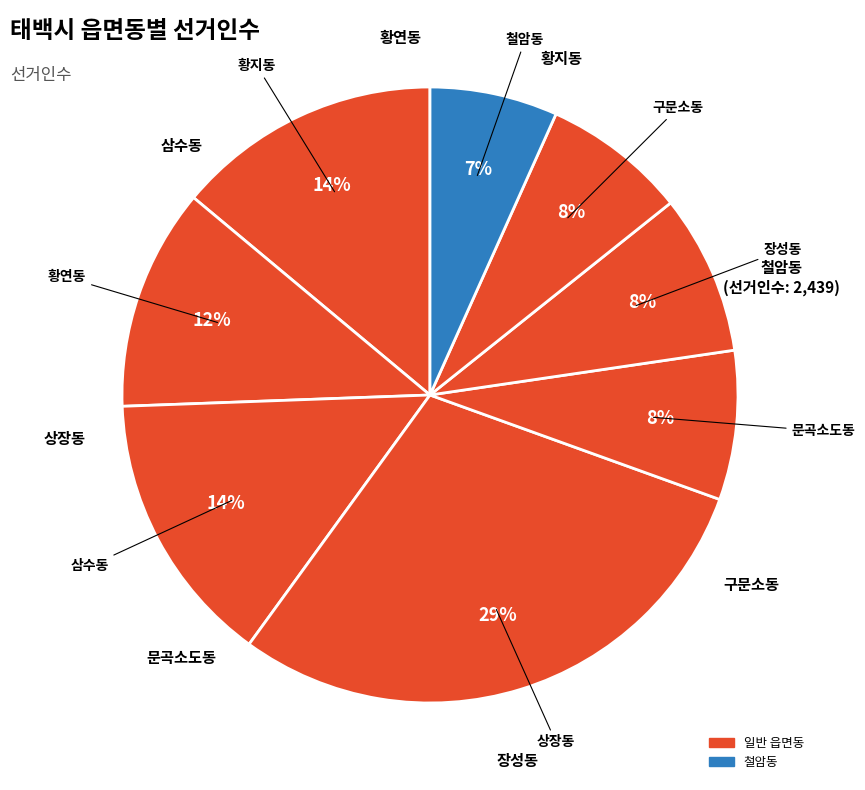

To the nearest percent, what is the combined percentage of 문곡소도동 and 장성동?

16%